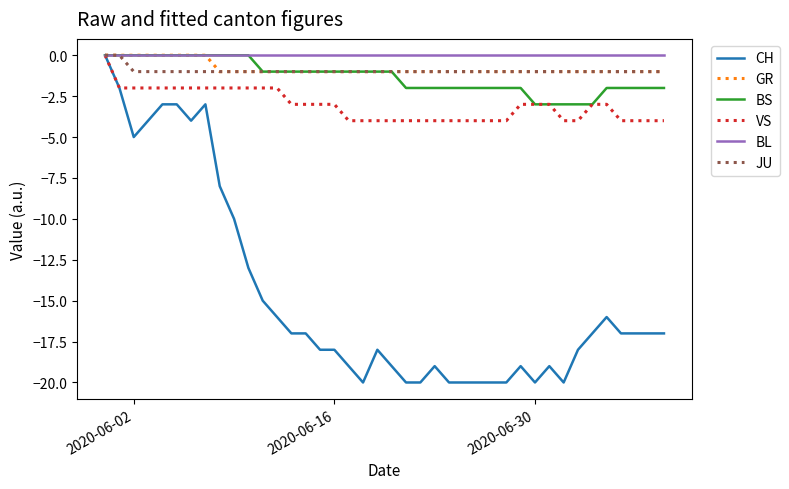

What is the smallest value displayed?

-20